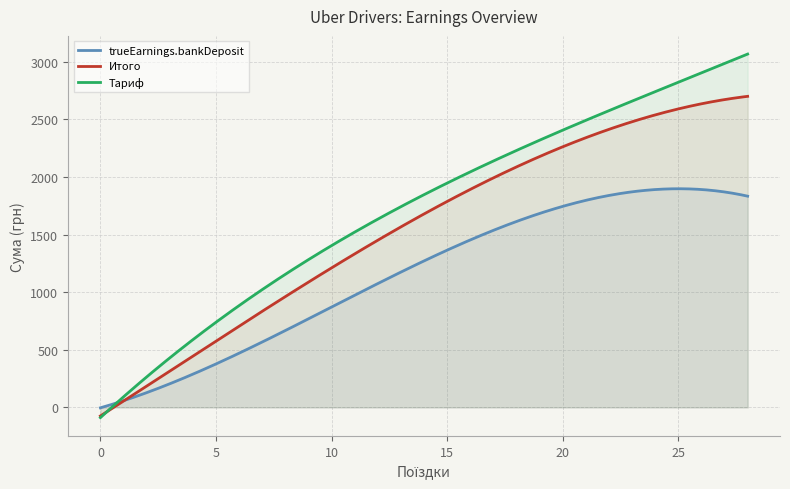

How many lines are shown in the chart?

3